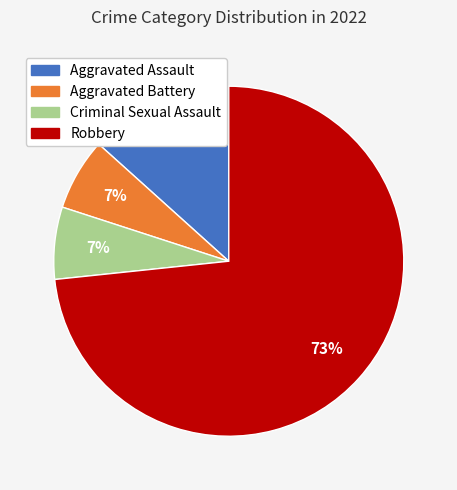

The Robbery slice represents 73% of the pie. True or false?

True